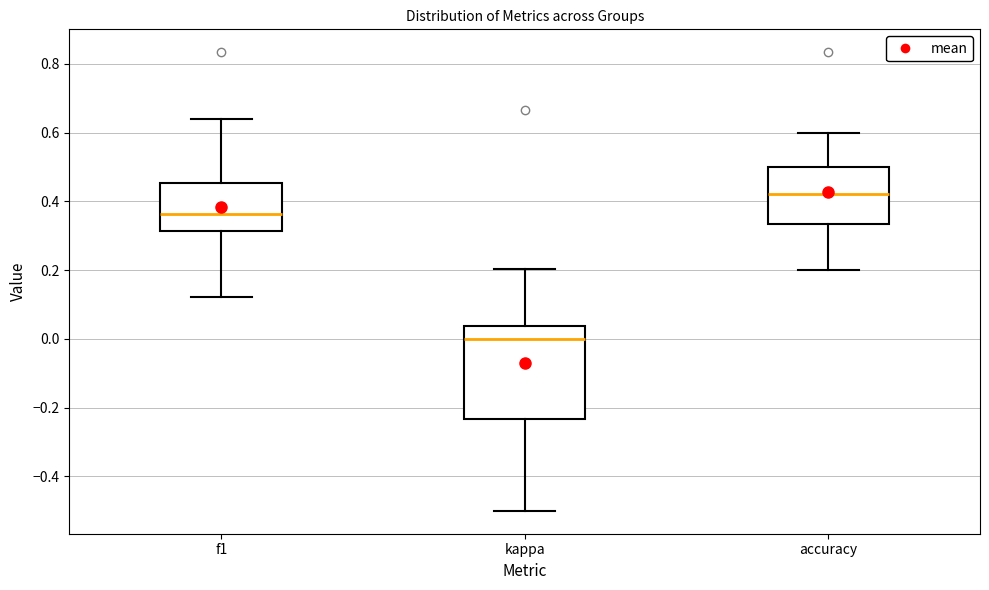

Which box has the lowest median line?

kappa